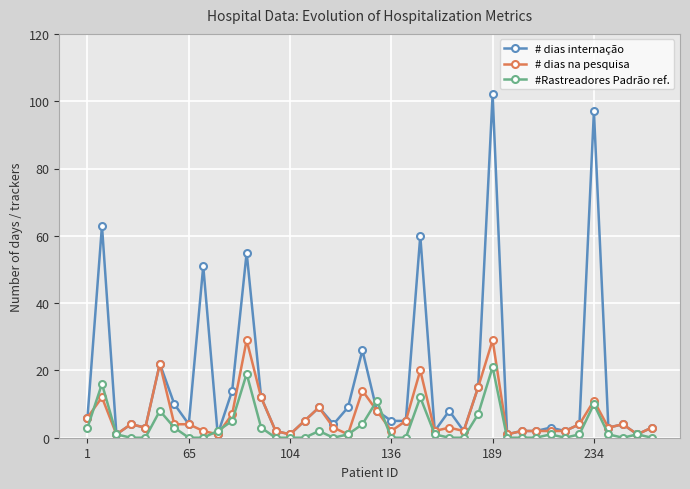

True or false: # dias na pesquisa has more than 0 points higher than both neighbors.

True